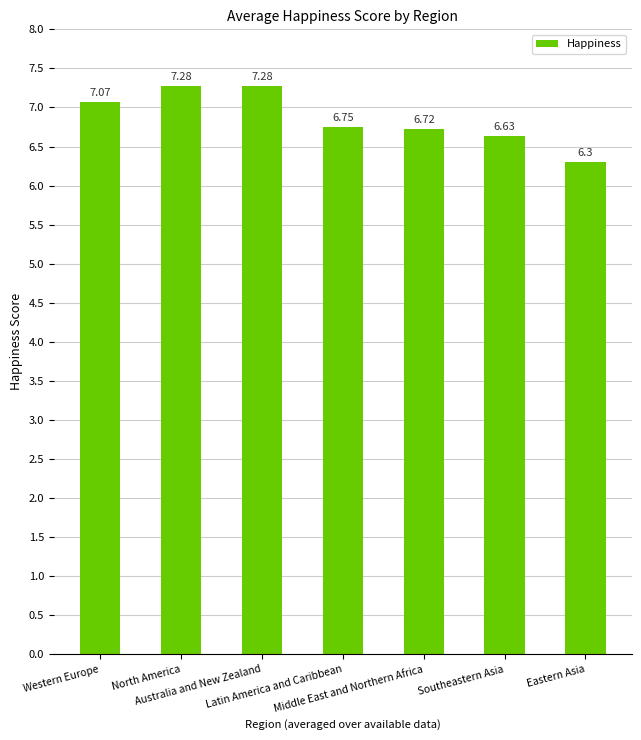

What is the average value?

6.9